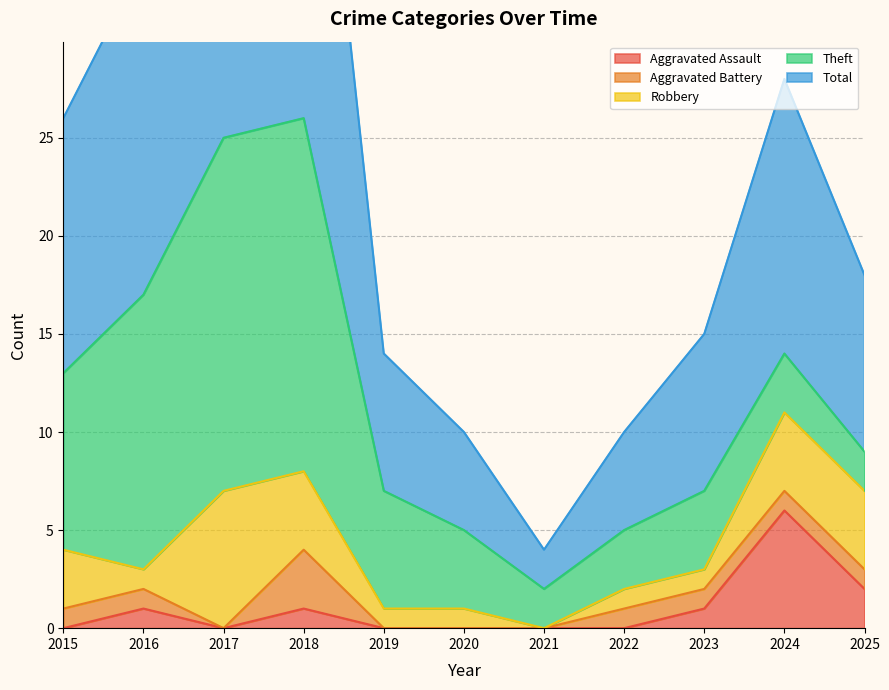

The value of Robbery at 2015 is 5. True or false?

False